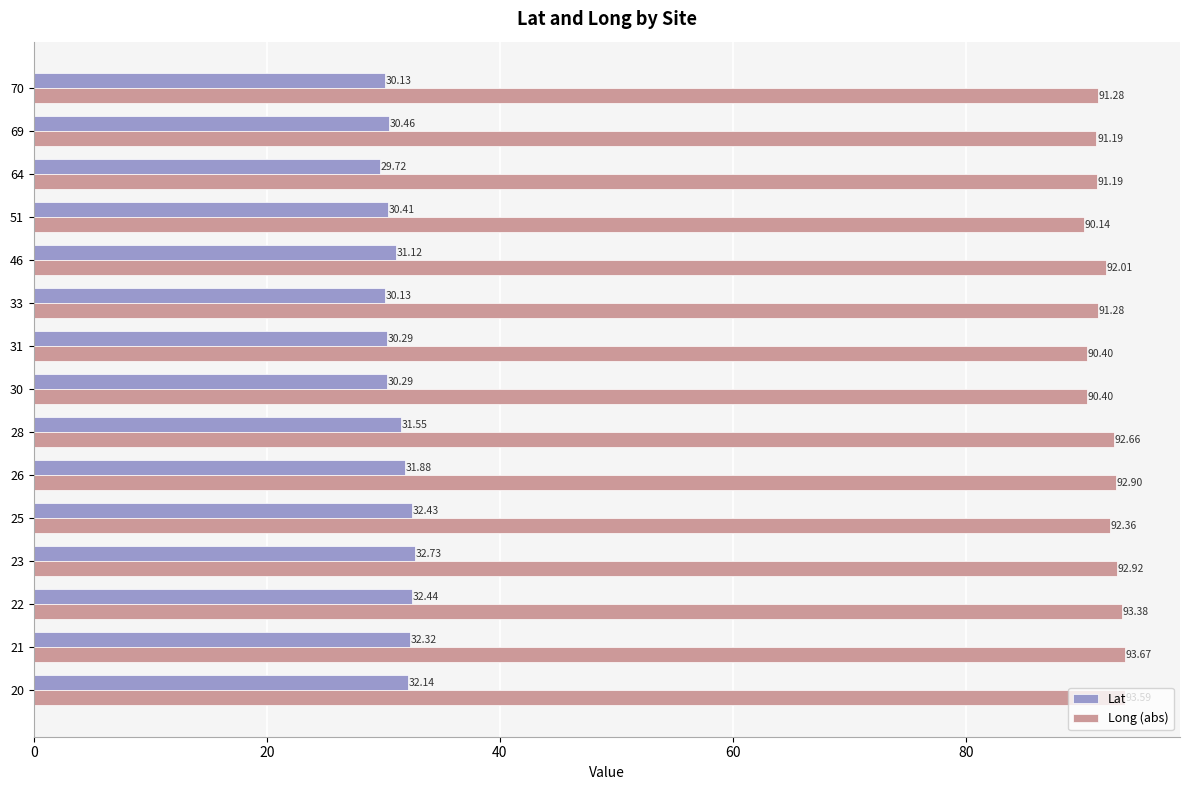

Between 22 and 28, which series saw the biggest shift?

Lat